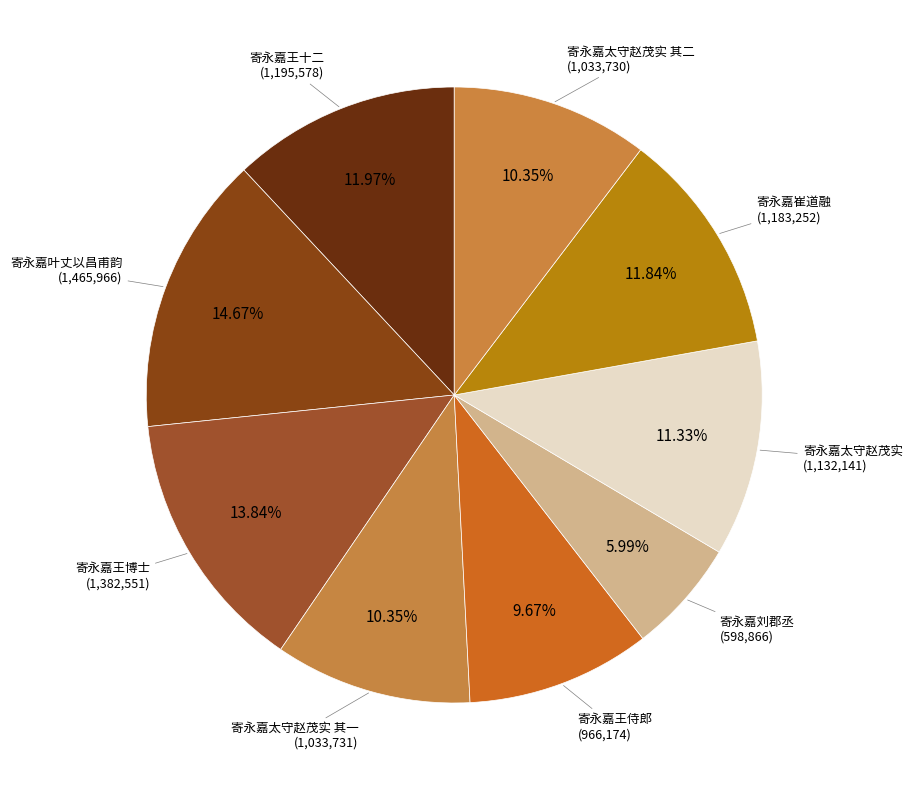

What is the smallest slice in the pie chart?

寄永嘉刘郡丞